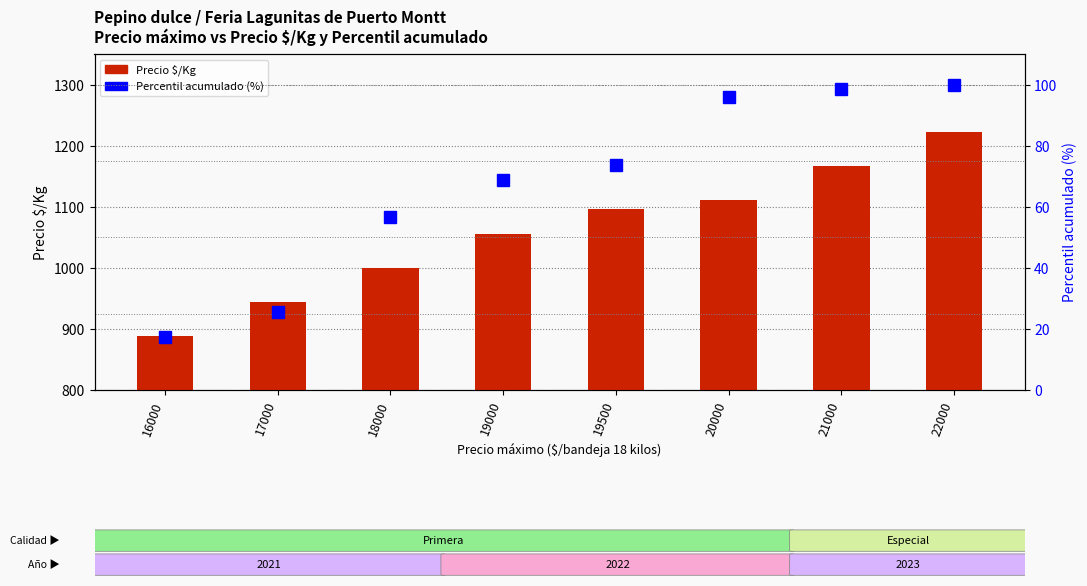

List the series in order of their overall mean, highest first.

Precio $/Kg, Percentil acumulado (%)